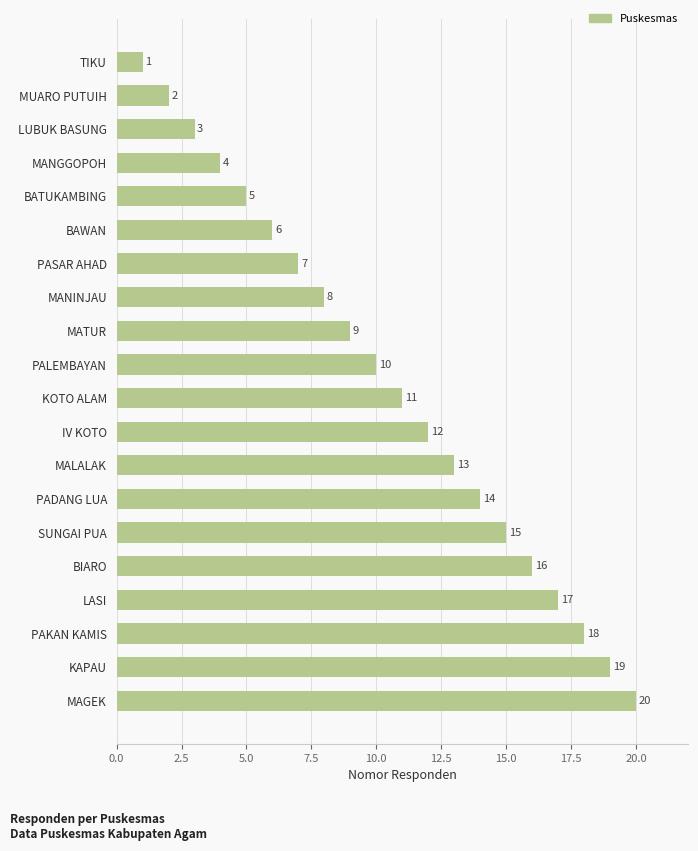

What is the change in value from LUBUK BASUNG to MALALAK?

+10